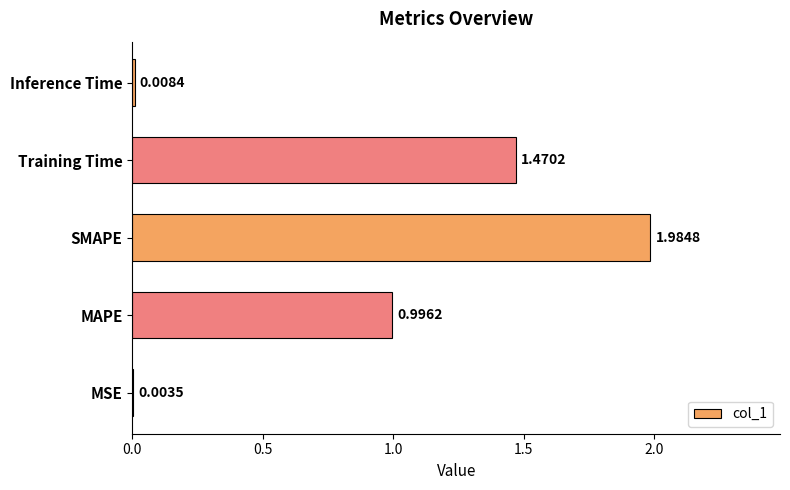

At which label is the value closest to 0?

MSE